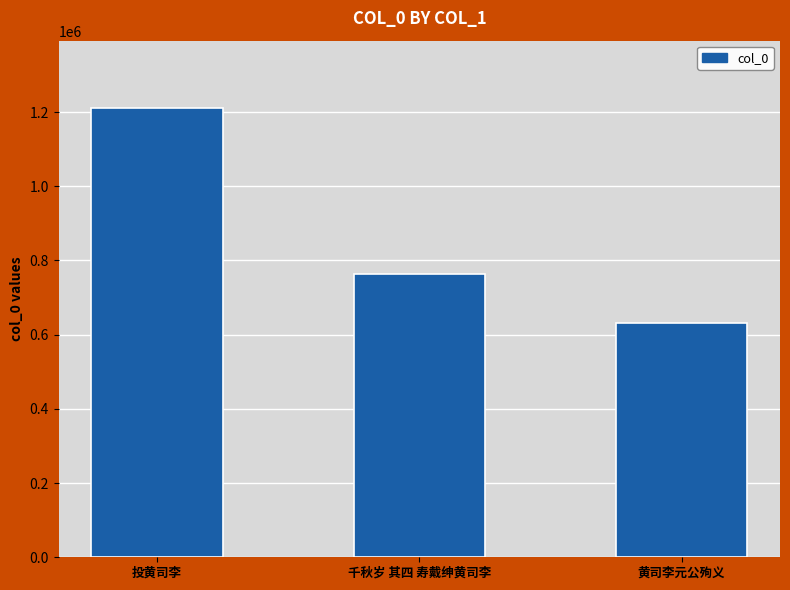

What is the change in value from 投黄司李 to 黄司李元公殉义?

-579450